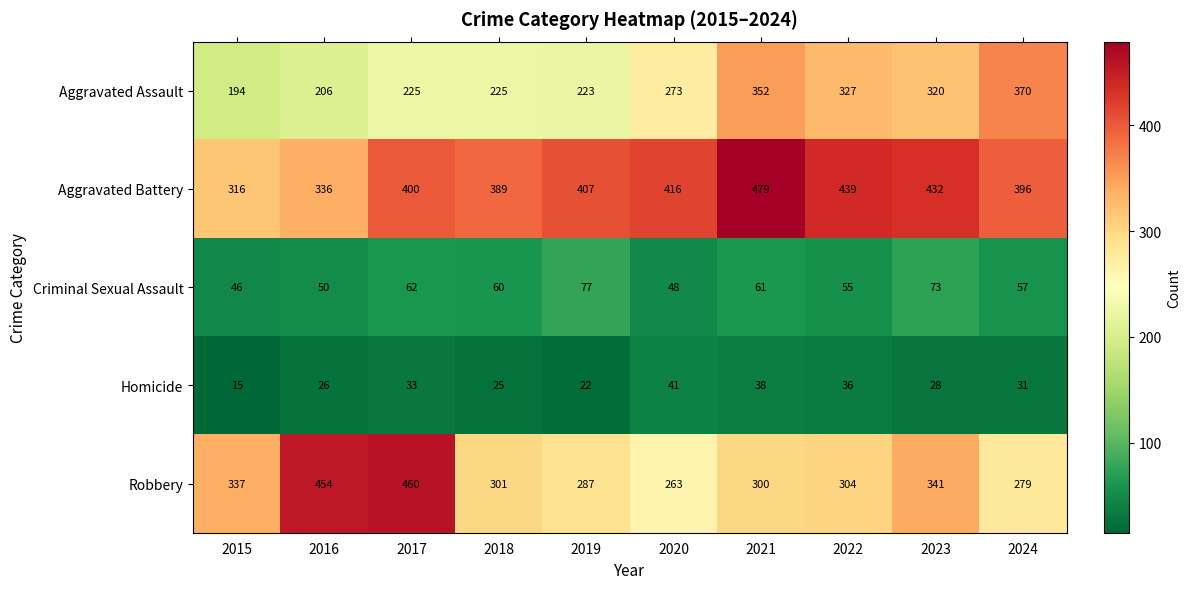

At which category does the chart reach its peak across all series?

2021